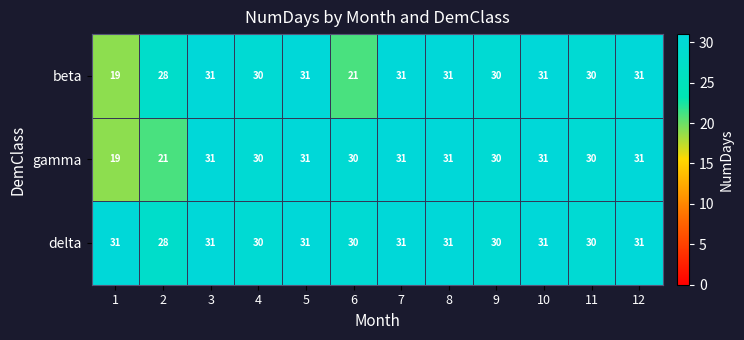

What is the maximum value shown in the chart?

31